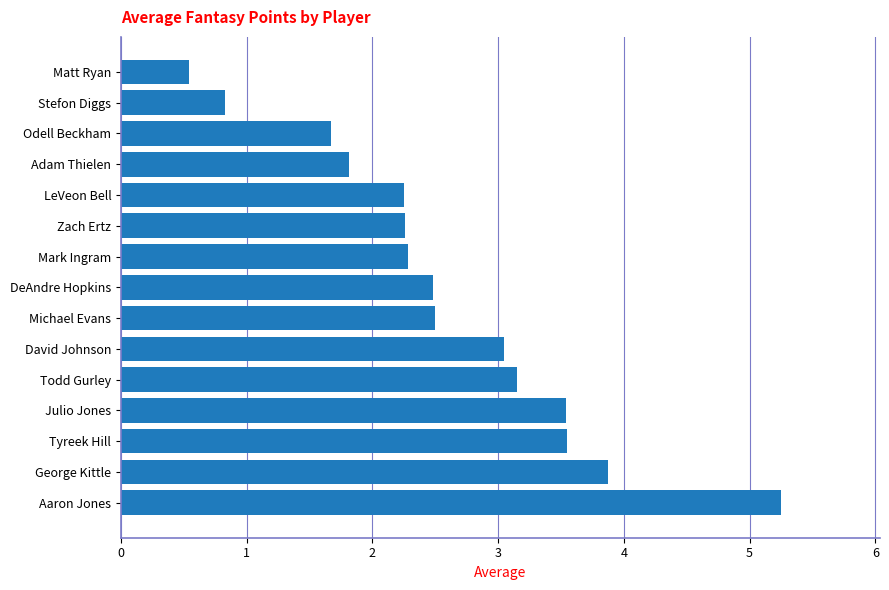

What is the smallest value displayed?

0.5